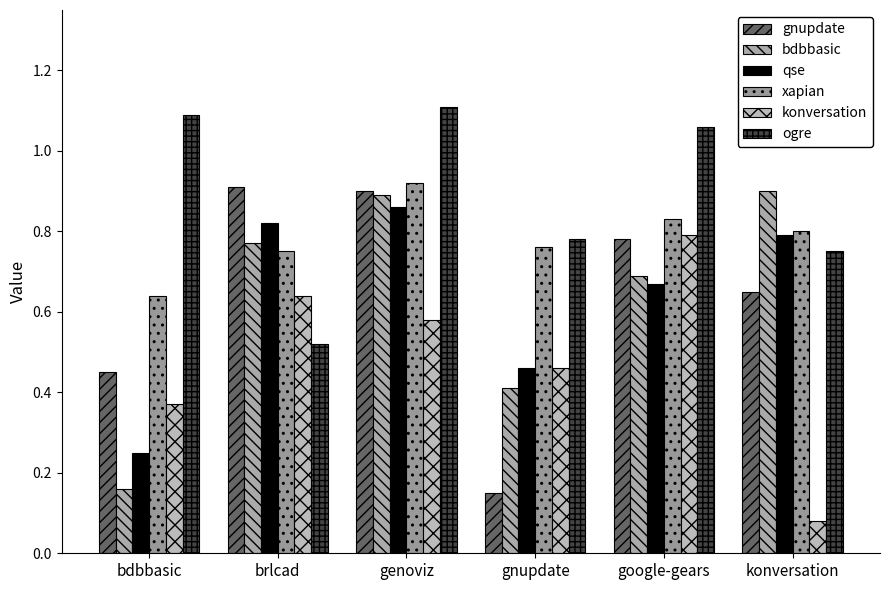

What is the total value across all series at bdbbasic?

3.0